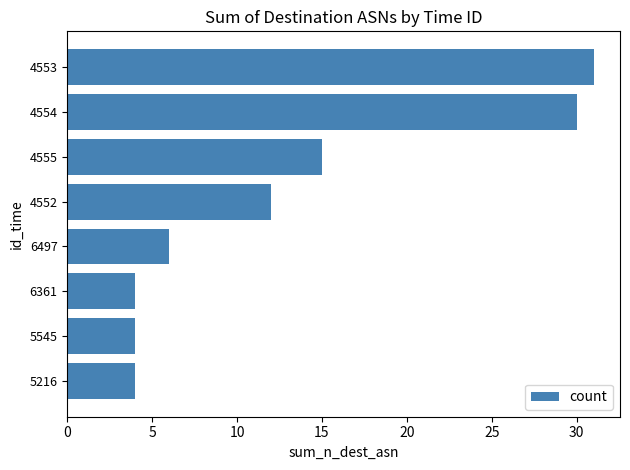

What is the sum of the values at 4553 and 4555?

46